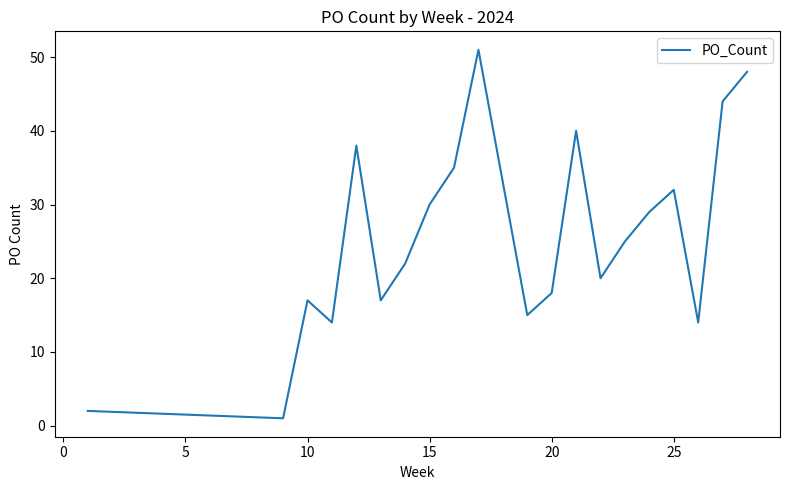

What is the greatest value displayed?

51